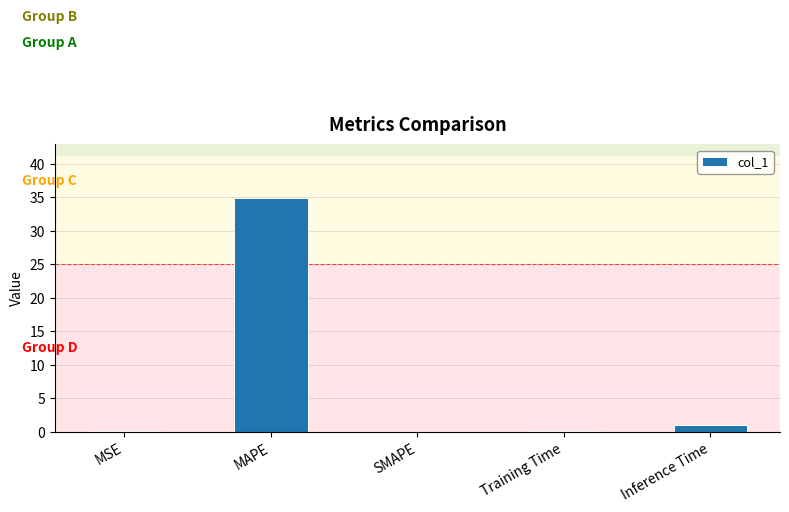

What is the sum of the values at SMAPE and MAPE?

34.9